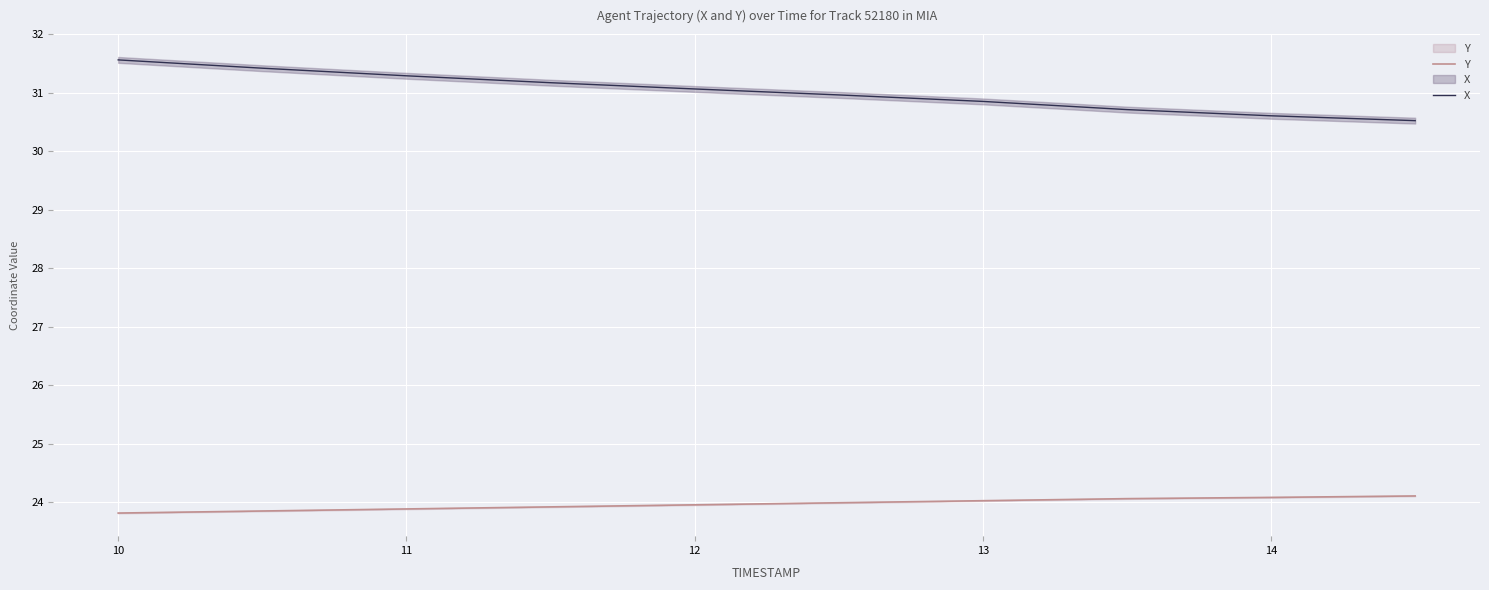

How many lines are shown in the chart?

2